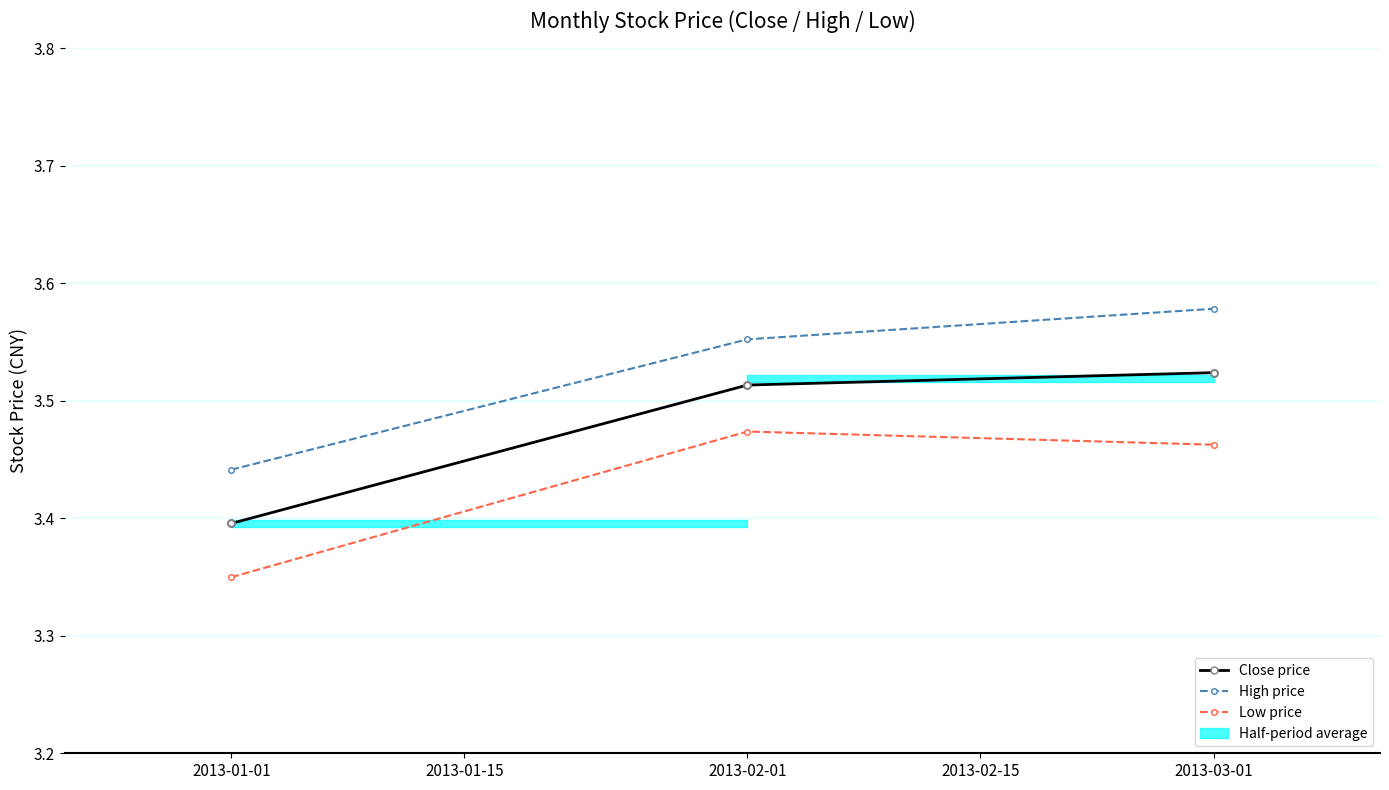

How many lines are shown in the chart?

3